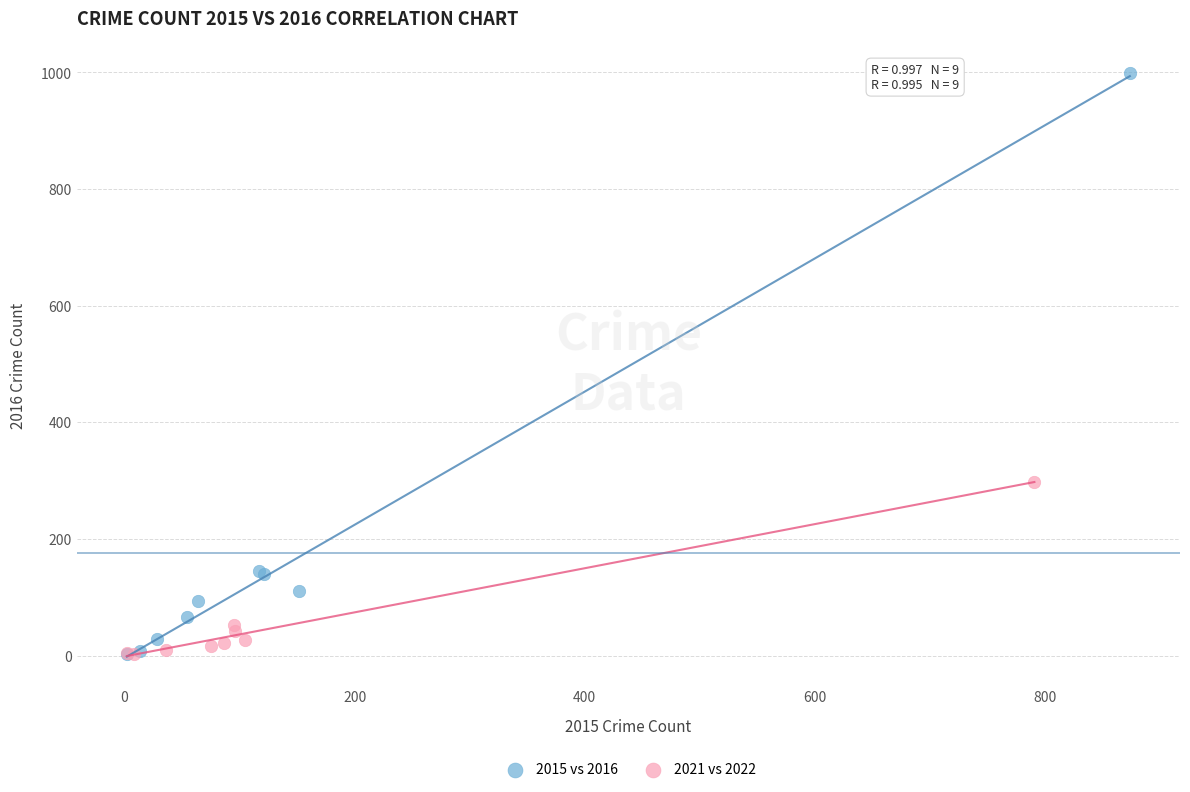

Which series has the widest spread of Y values?

2015 vs 2016